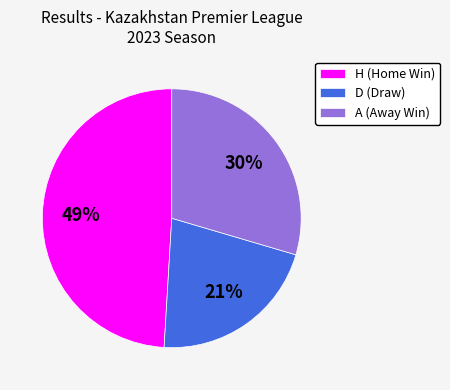

Is there any slice that represents more than half of the pie?

No